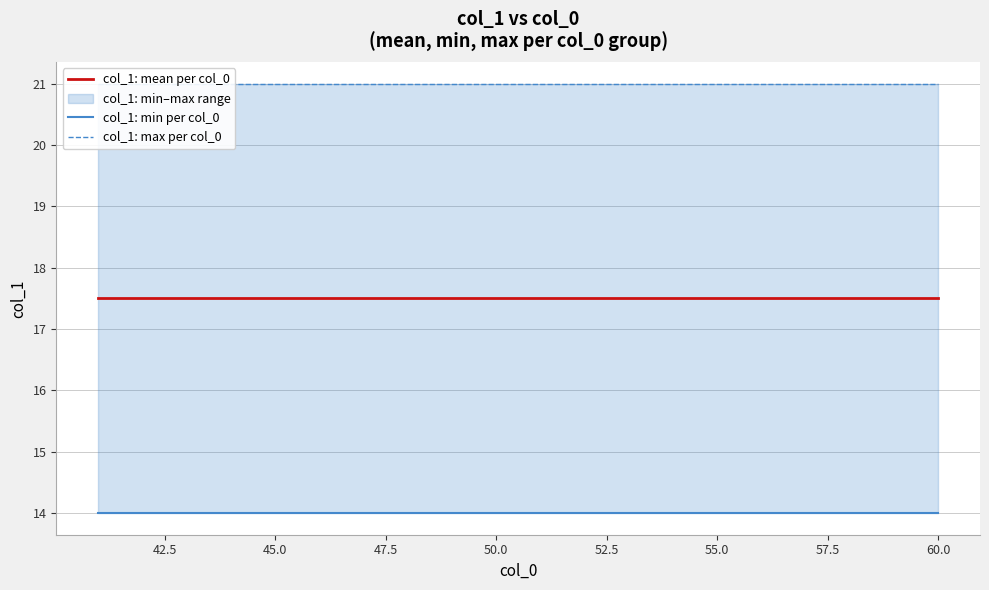

What is the value of the col_1: min per col_0 point at the 15th from the left?

14.0